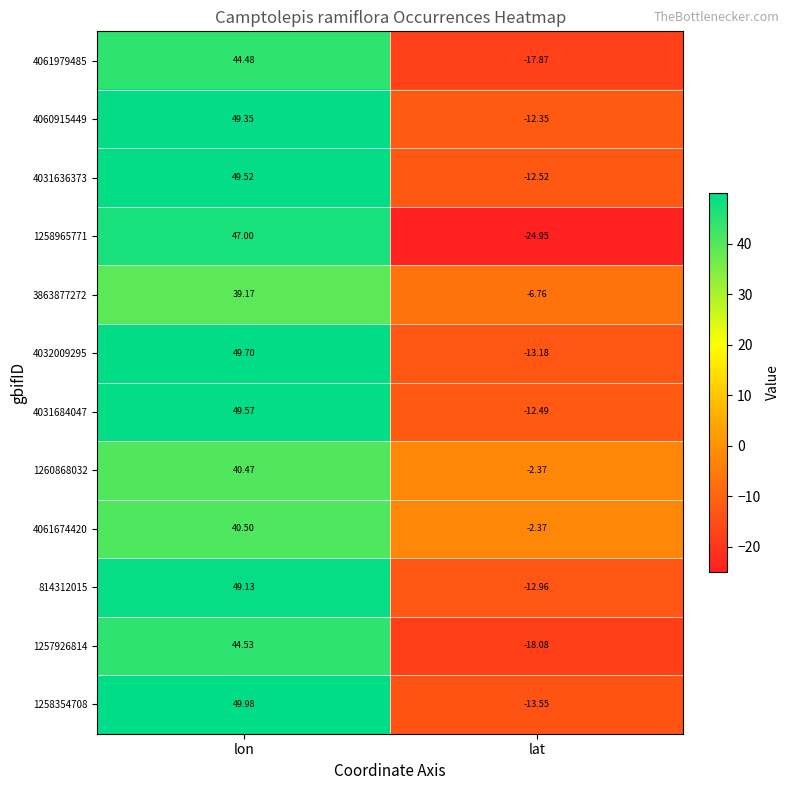

Is the value of 1257926814 at lon greater than the value of 4061979485 at lat?

Yes